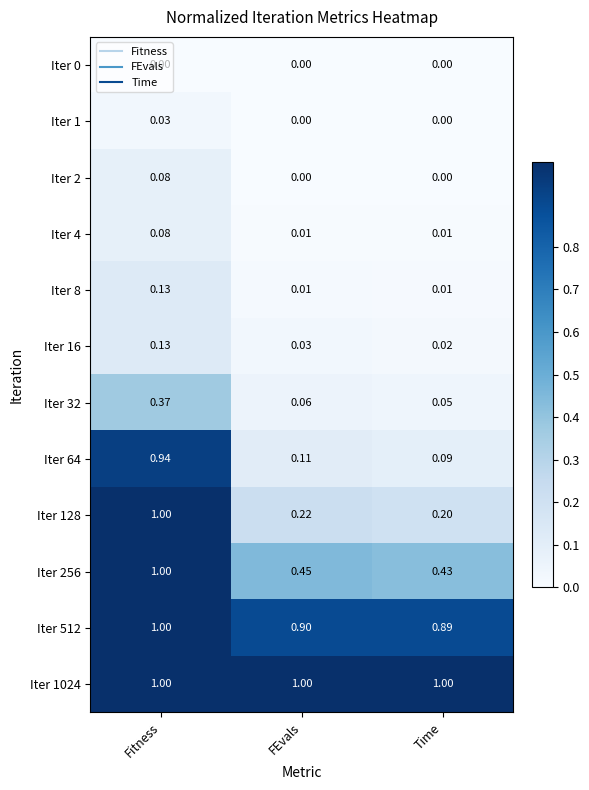

List the labels in order of Iter 16 value, smallest first.

Time, FEvals, Fitness